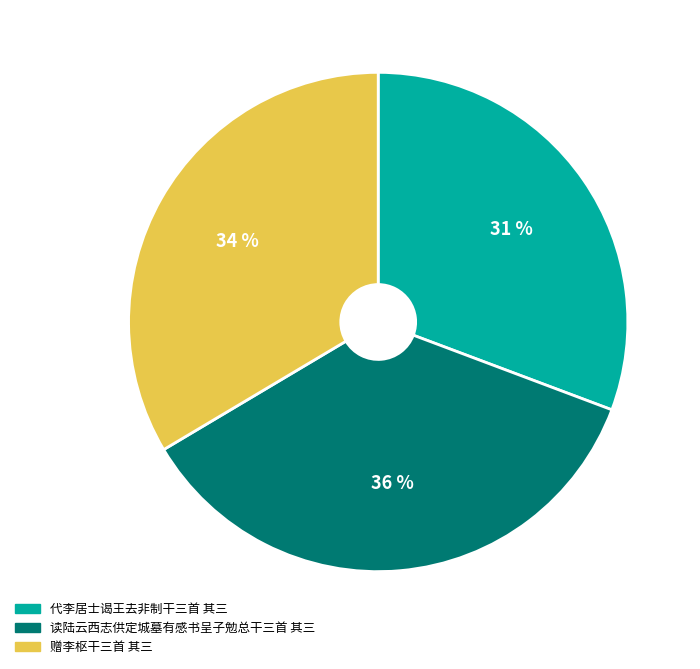

The 读陆云西志供定城墓有感书呈子勉总干三首 其三 slice represents 36% of the pie. True or false?

True